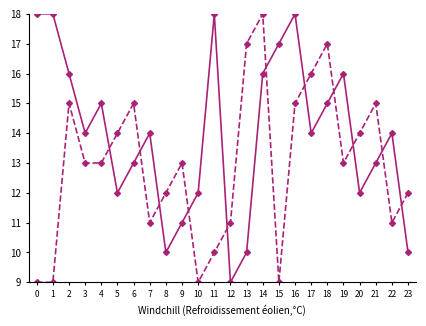

At which category is the sum across all series the highest?

14